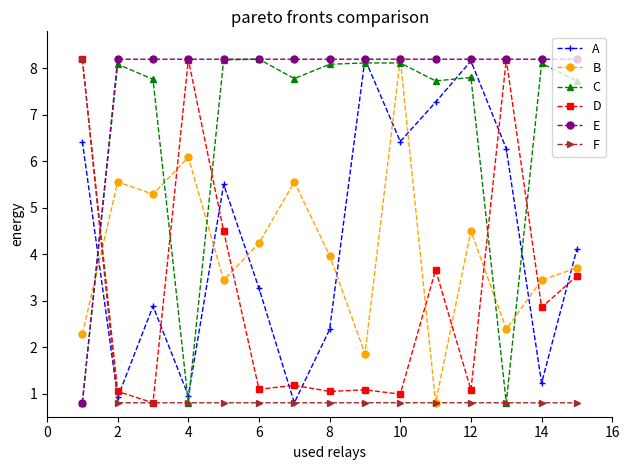

What is the minimum value shown in the chart?

0.8